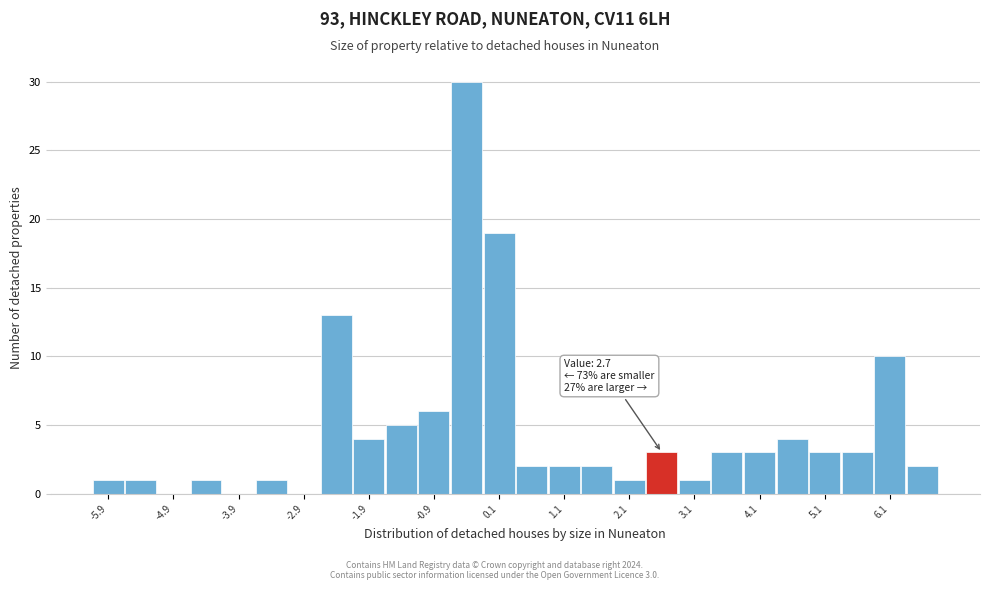

Over which range of the x-axis is the bar tallest?

-0.65 to -0.15